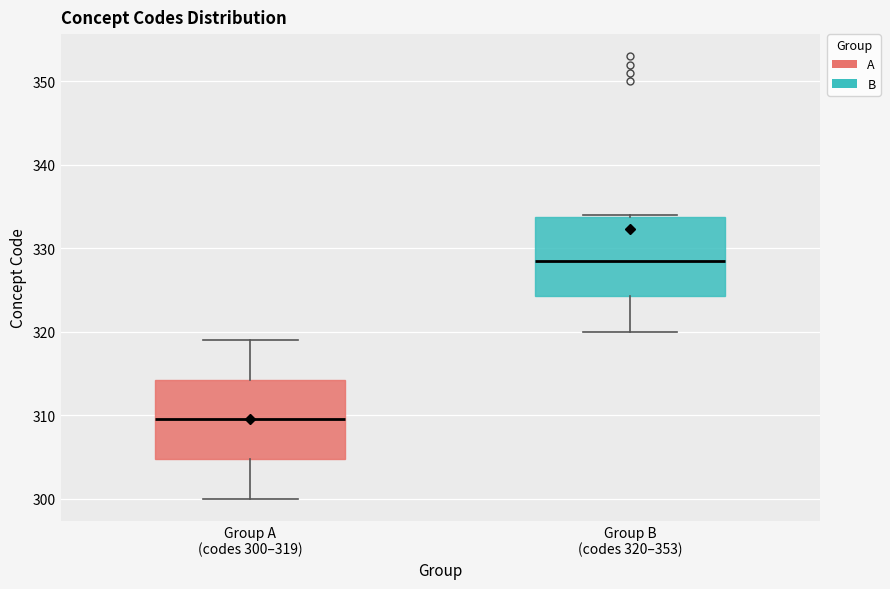

Reading left to right, read every box against the y-axis: the position of its median line, the range the box covers, and the ends of its whiskers. The values are not printed on the chart, so give them approximately, as read against the axis.

Group A (codes 300–319): median 310, box 305 to 314, whiskers 300 to 319
Group B (codes 320–353): median 329, box 324 to 334, whiskers 320 to 334